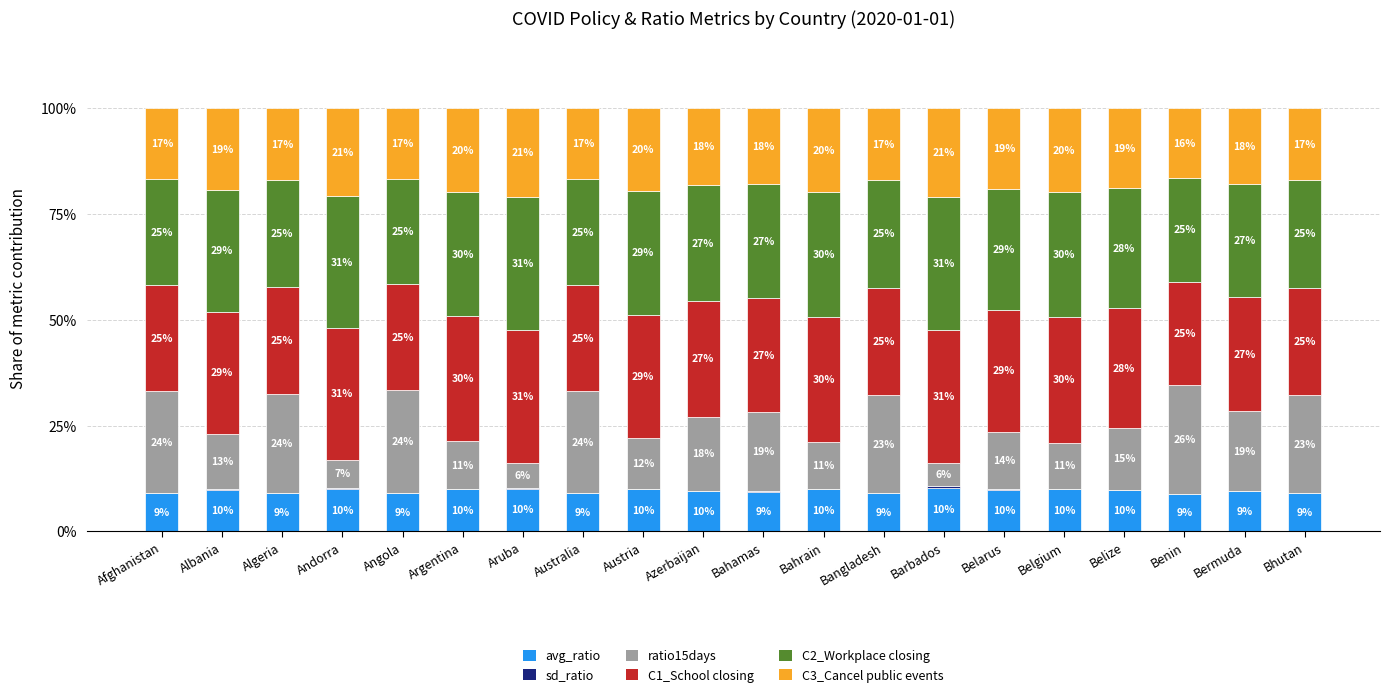

Where does the avg_ratio series first go above 9?

Afghanistan